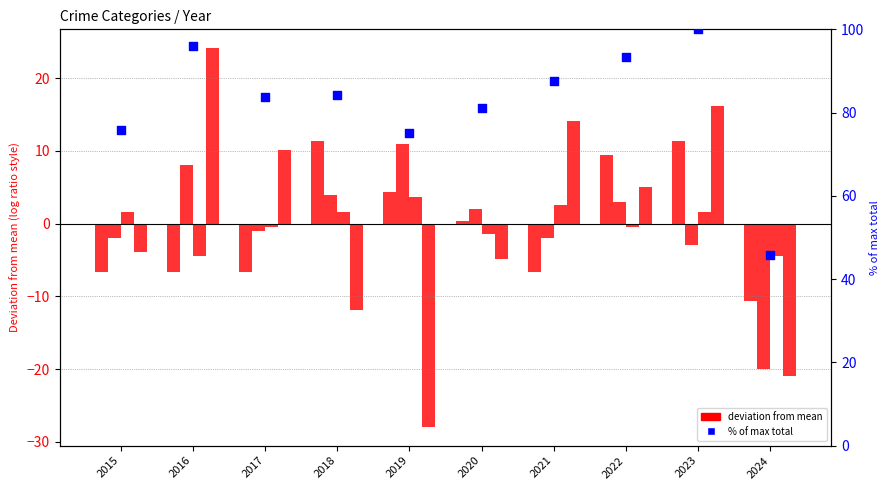

At which category is the sum across all series the highest?

2023